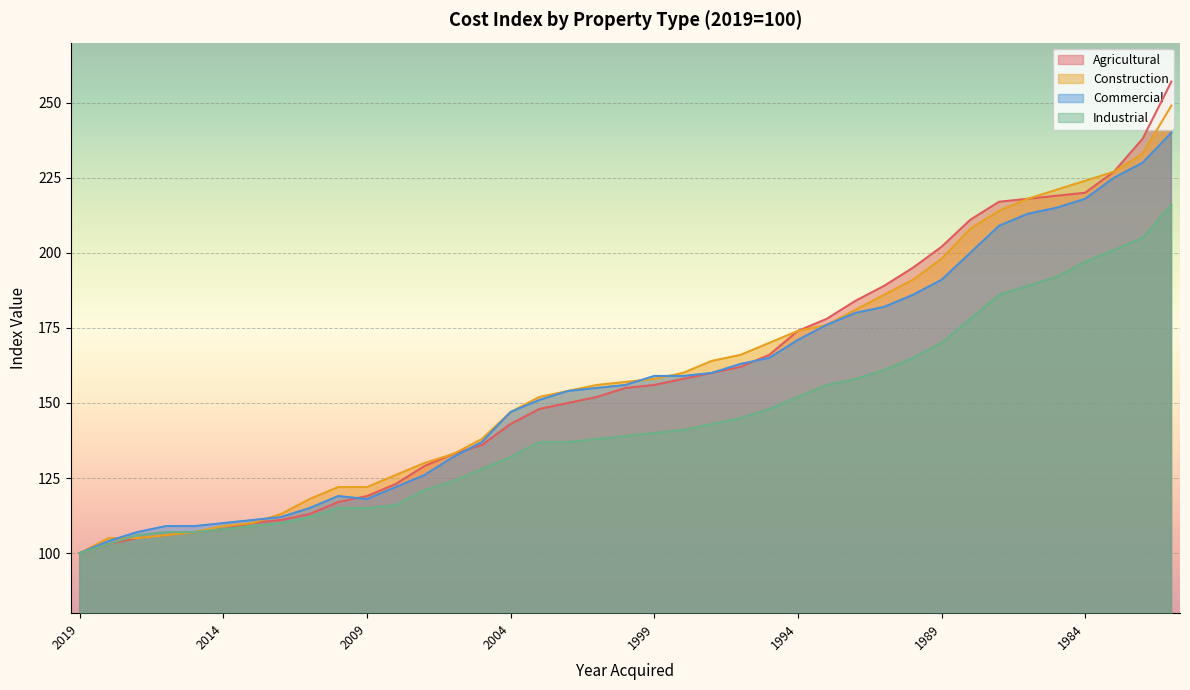

Is the value of Construction at 2013 greater than the value of Agricultural at 1988?

No